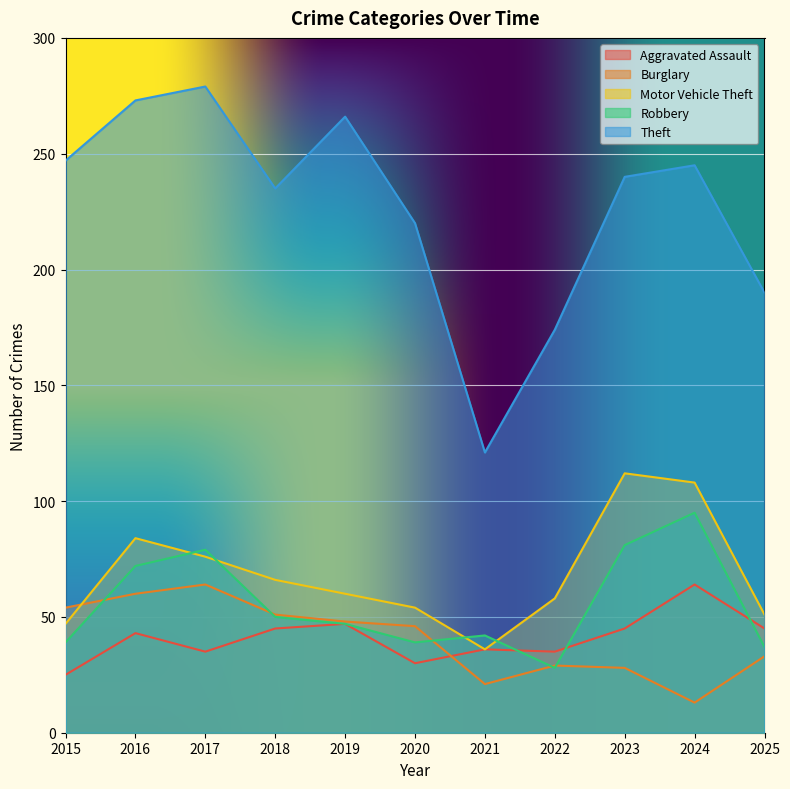

Where is Aggravated Assault nearest to the value 44?

2016